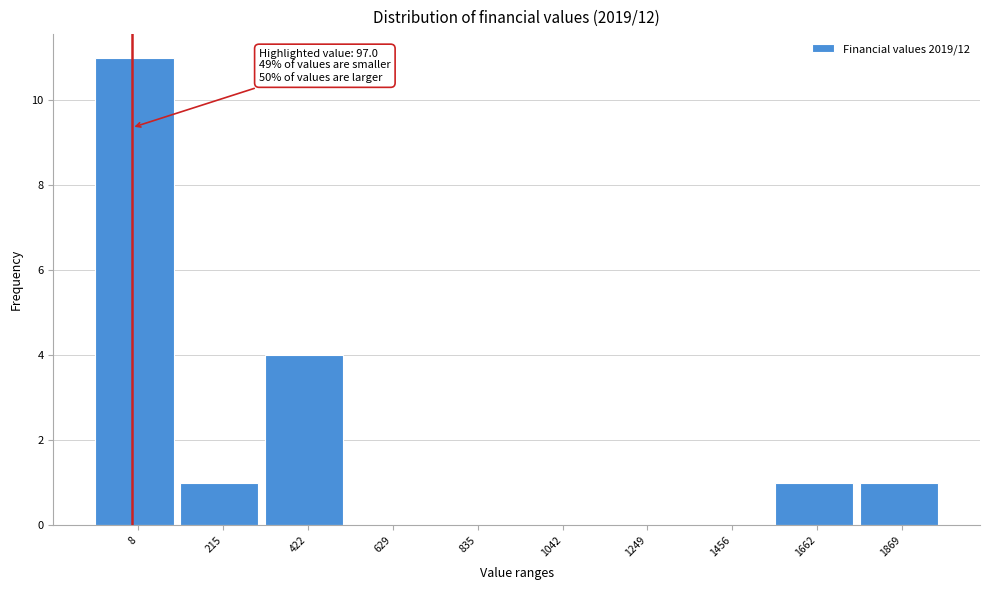

Reading left to right, extract all data points from this chart.

8=11	215=1	422=4	629=0	835=0	1042=0	1249=0	1456=0	1662=1	1869=1